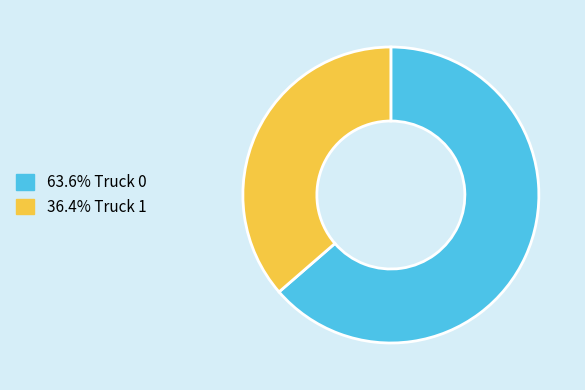

Is the sum of 36.4% Truck 1 and 63.6% Truck 0 greater than half?

Yes